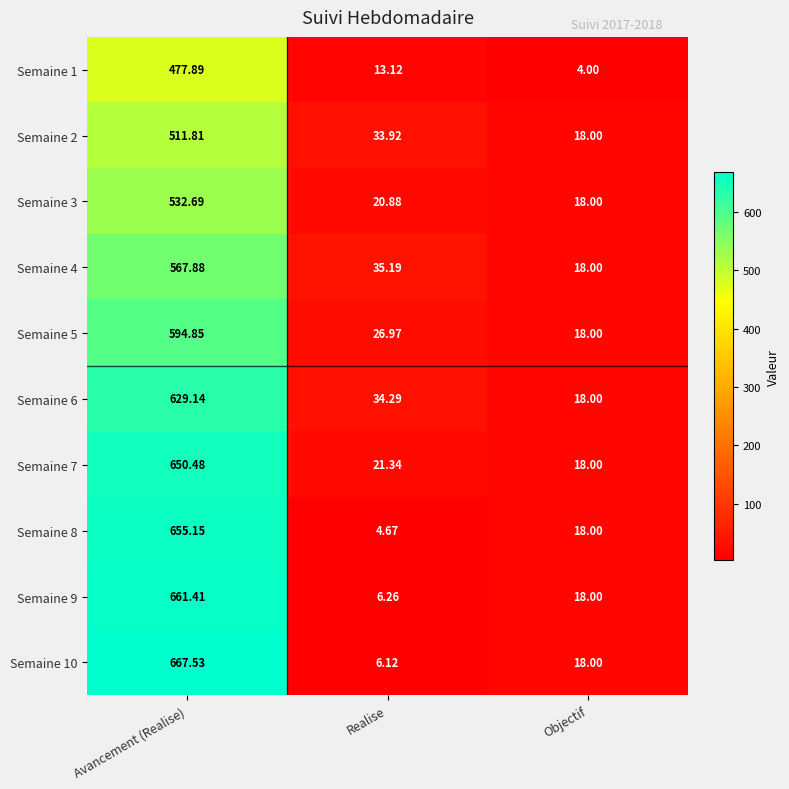

Rank the series at Avancement (Realise) from highest to lowest value.

Semaine 10, Semaine 9, Semaine 8, Semaine 7, Semaine 6, Semaine 5, Semaine 4, Semaine 3, Semaine 2, Semaine 1